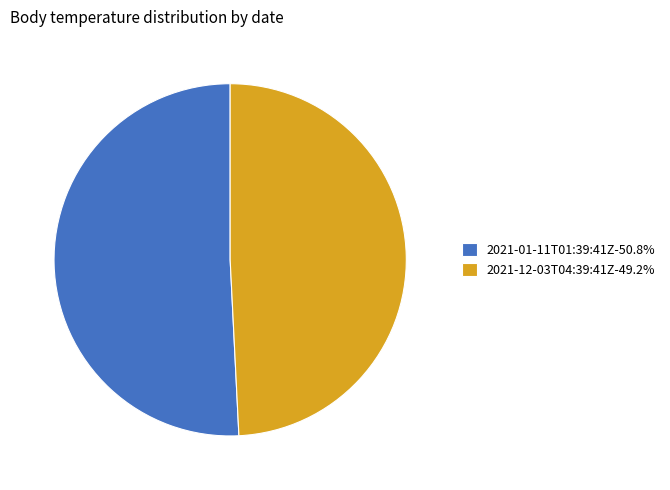

Combined, do 2021-12-03T04:39:41Z-49.2% and 2021-01-11T01:39:41Z-50.8% account for over 50%?

Yes